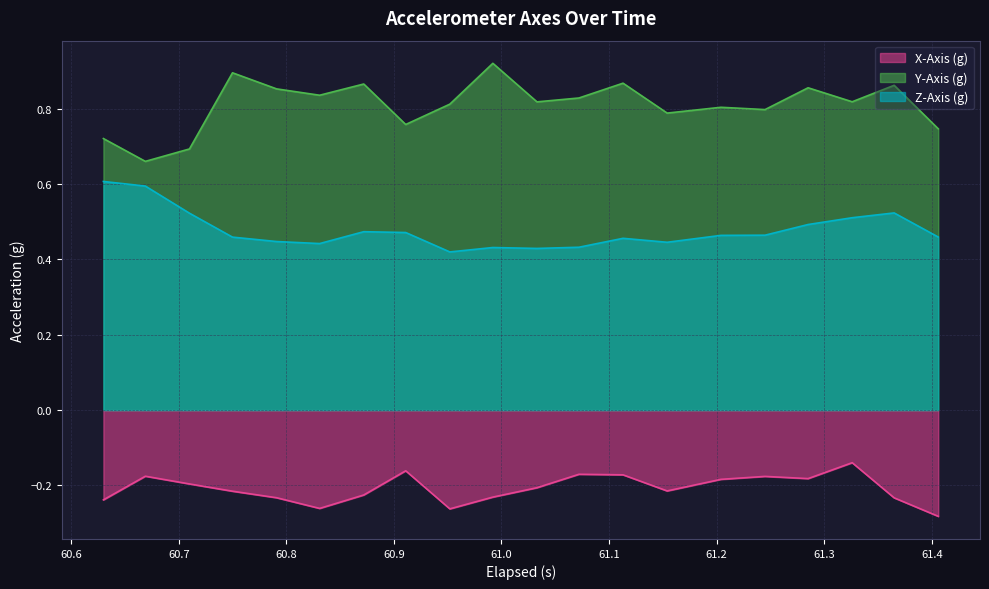

True or false: Z-Axis (g) and X-Axis (g) intersect in this chart.

False